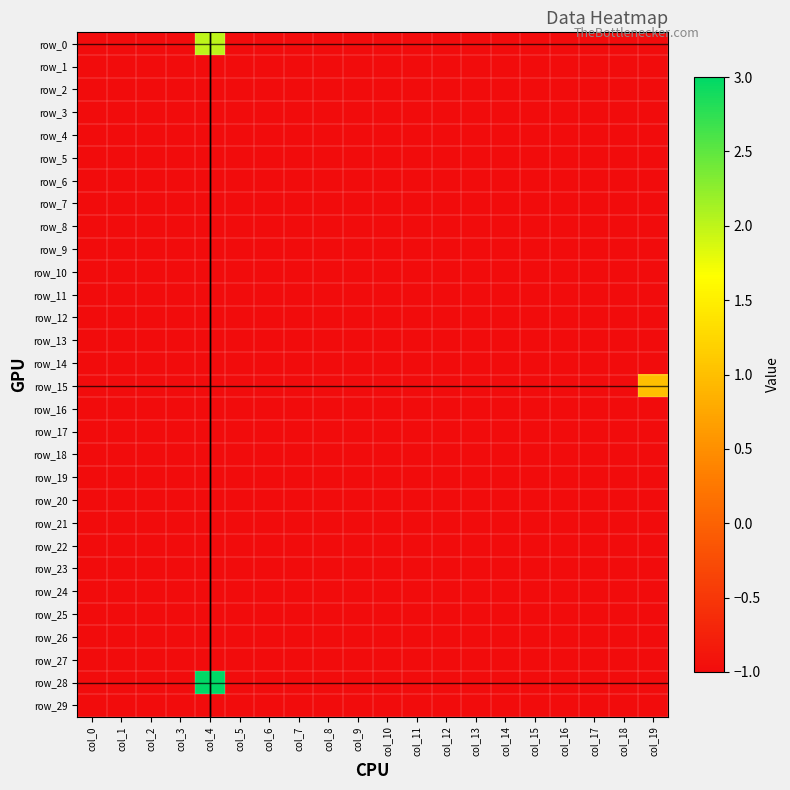

Is it true that row_4 equals 0 at col_11?

False